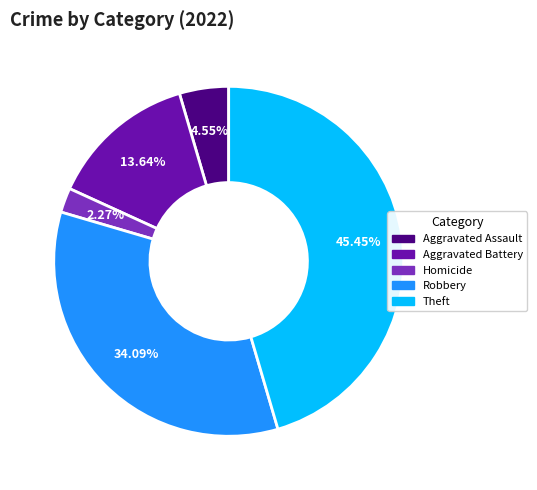

How much of the chart is everything except Theft?

54.5%